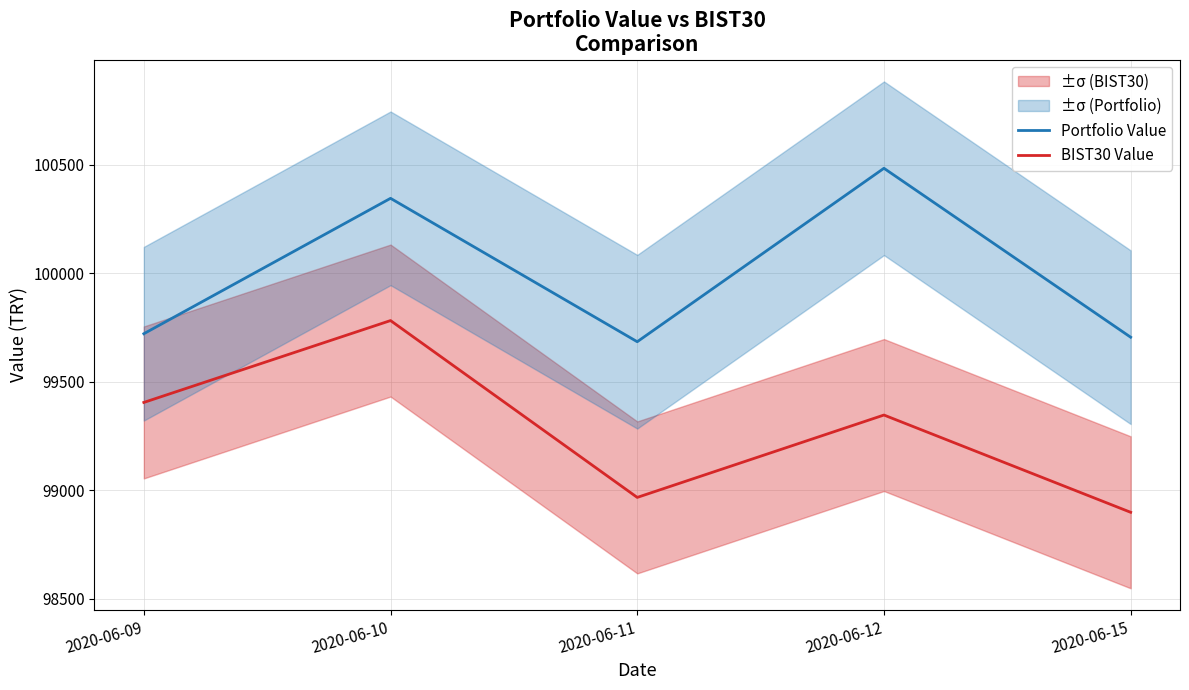

Reading left to right, transcribe all the data shown in this chart.

Portfolio Value: 2020-06-09=99721.9	2020-06-10=100345.6	2020-06-11=99685.0	2020-06-12=100484.1	2020-06-15=99705.9
BIST30 Value: 2020-06-09=99405.4	2020-06-10=99782.5	2020-06-11=98967.9	2020-06-12=99347.3	2020-06-15=98899.3